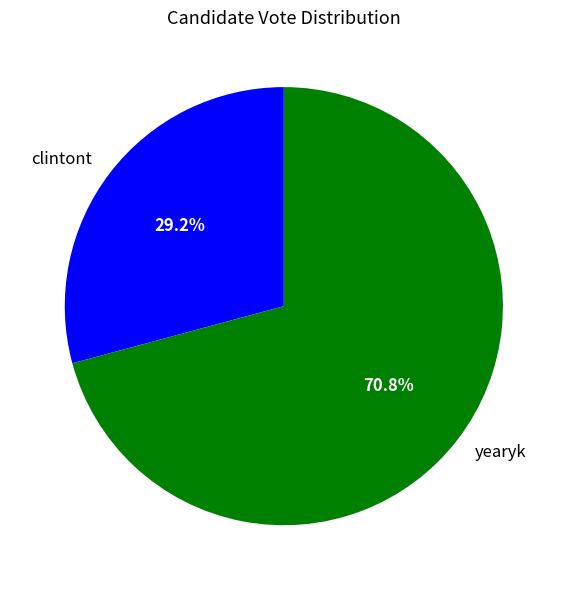

To the nearest percent, what portion does yearyk represent?

71%